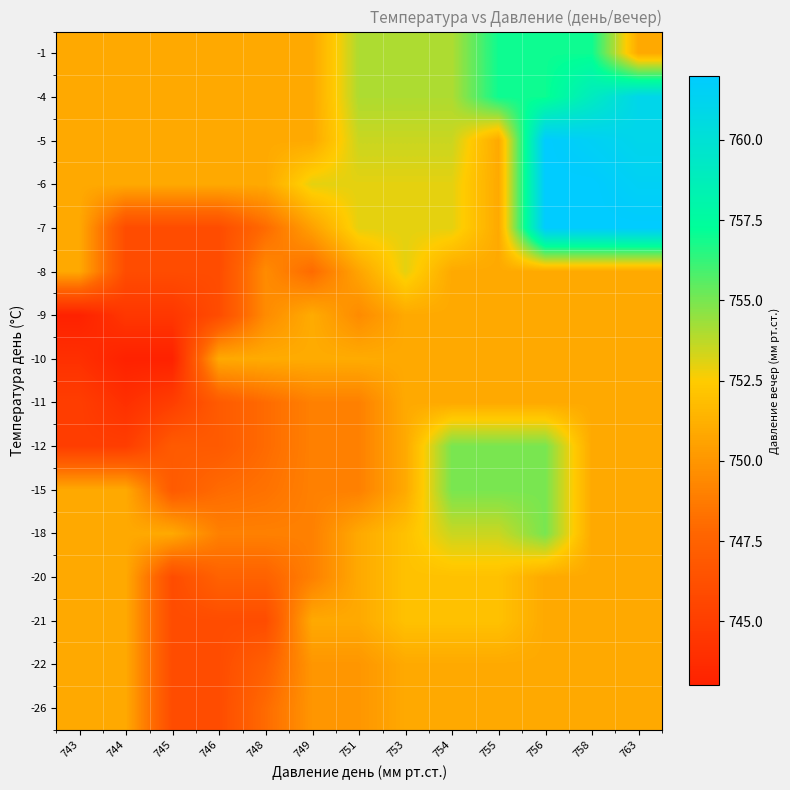

At how many categories does at least one series exceed 745?

13